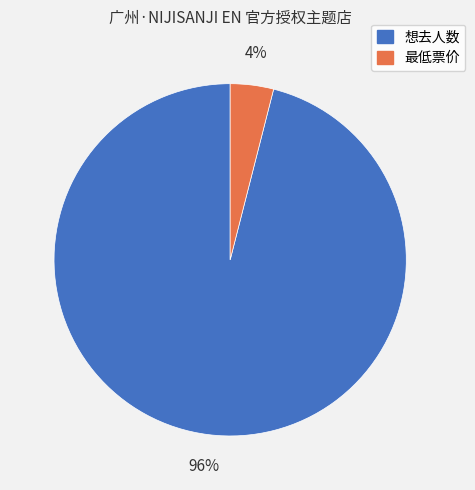

Which category has the smallest portion of the pie?

最低票价